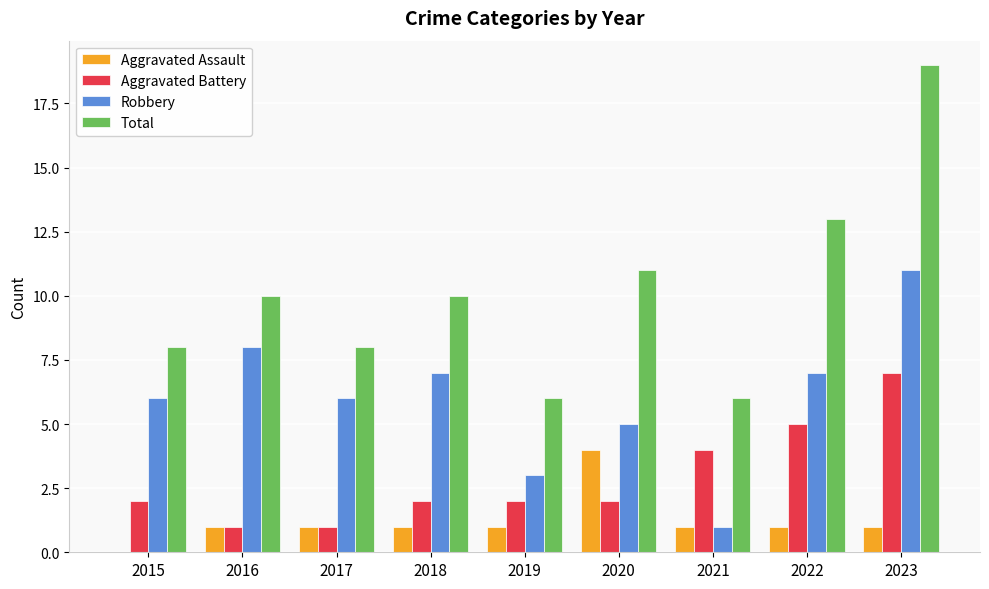

Is the value of Aggravated Assault at 2023 greater than the value of Aggravated Battery at 2018?

No